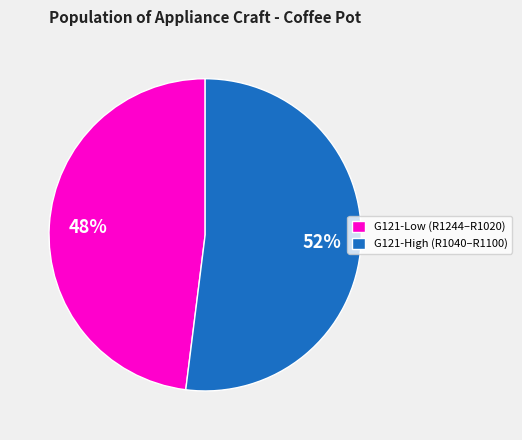

Which slice is the smallest?

G121-Low (R1244–R1020)